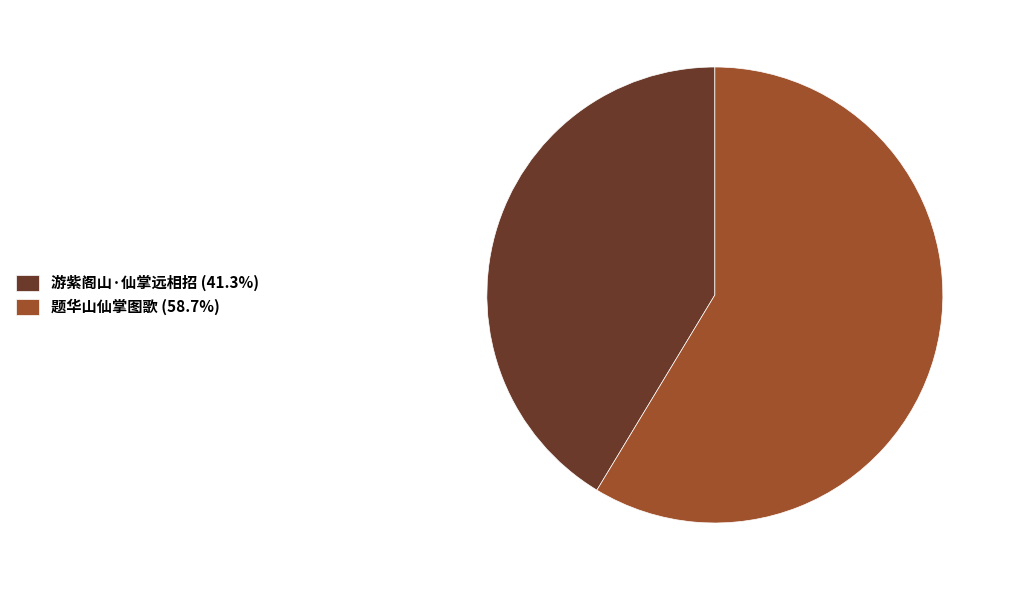

Approximately how many times larger is the value at 题华山仙掌图歌 (58.7%) compared to 游紫阁山·仙掌远相招 (41.3%)?

1.4